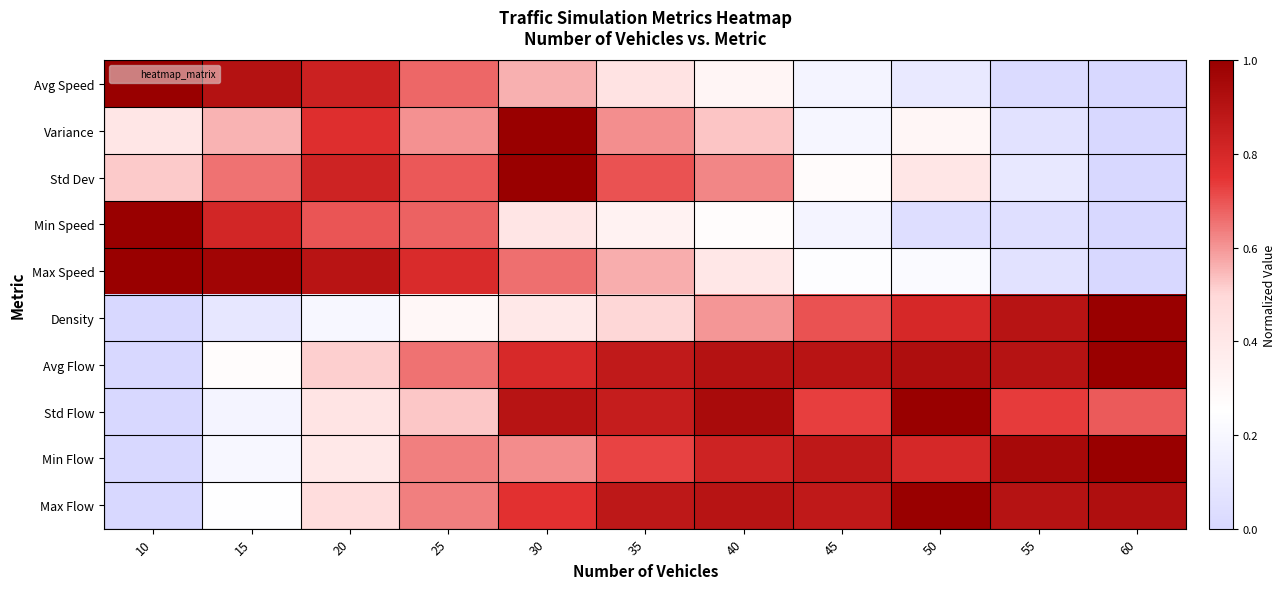

Reading right to left, transcribe all the data shown in this chart.

Avg Speed: 60=0.0	55=0.0	50=0.1	45=0.2	40=0.3	35=0.4	30=0.6	25=0.7	20=0.8	15=0.9	10=1.0
Variance: 60=0.0	55=0.1	50=0.3	45=0.2	40=0.5	35=0.6	30=1.0	25=0.6	20=0.8	15=0.6	10=0.4
Std Dev: 60=0.0	55=0.1	50=0.4	45=0.3	40=0.6	35=0.7	30=1.0	25=0.7	20=0.8	15=0.7	10=0.5
Min Speed: 60=0.0	55=0.0	50=0.0	45=0.2	40=0.3	35=0.3	30=0.4	25=0.7	20=0.7	15=0.8	10=1.0
Max Speed: 60=0.0	55=0.1	50=0.2	45=0.2	40=0.4	35=0.6	30=0.7	25=0.8	20=0.9	15=1.0	10=1.0
Density: 60=1.0	55=0.9	50=0.8	45=0.7	40=0.6	35=0.5	30=0.4	25=0.3	20=0.2	15=0.1	10=0.0
Avg Flow: 60=1.0	55=0.9	50=0.9	45=0.9	40=0.9	35=0.9	30=0.8	25=0.7	20=0.5	15=0.3	10=0.0
Std Flow: 60=0.7	55=0.7	50=1.0	45=0.7	40=0.9	35=0.9	30=0.9	25=0.5	20=0.4	15=0.2	10=0.0
Min Flow: 60=1.0	55=1.0	50=0.8	45=0.9	40=0.8	35=0.7	30=0.6	25=0.6	20=0.4	15=0.2	10=0.0
Max Flow: 60=0.9	55=0.9	50=1.0	45=0.9	40=0.9	35=0.9	30=0.8	25=0.6	20=0.5	15=0.2	10=0.0